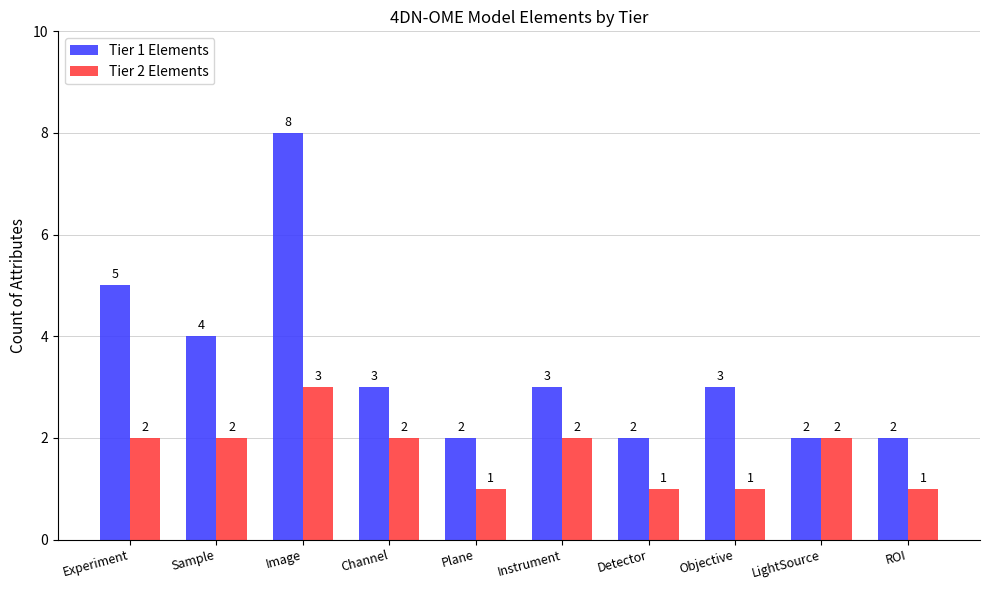

What is the minimum value for Tier 2 Elements?

1